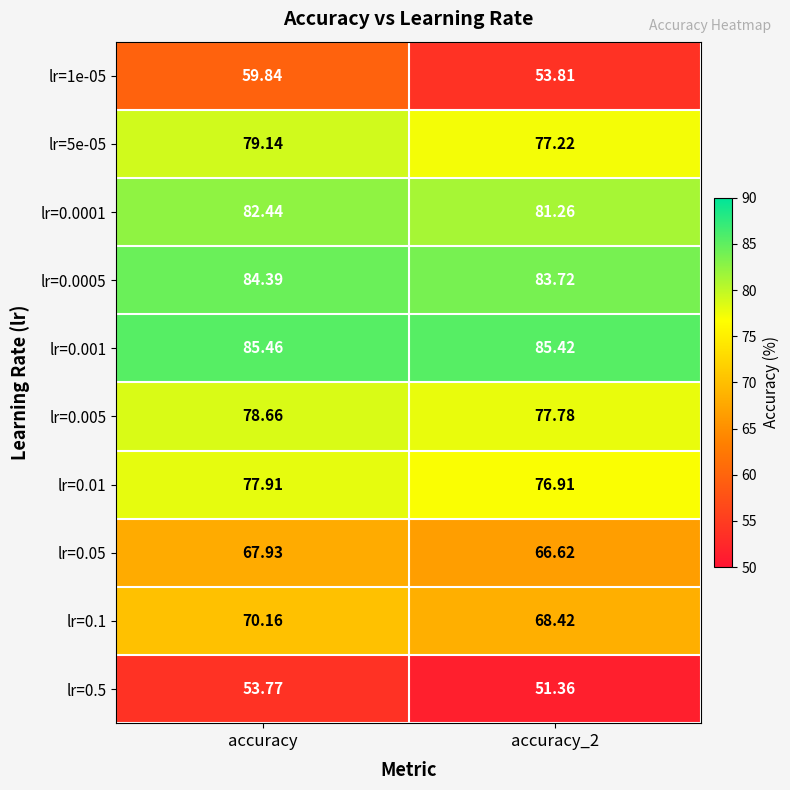

Count the number of data series in this chart.

10